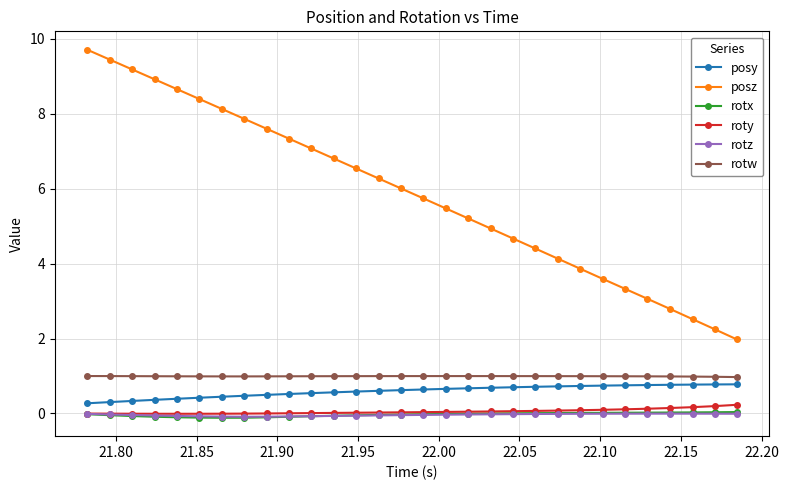

Which series has the largest total across all categories?

posz